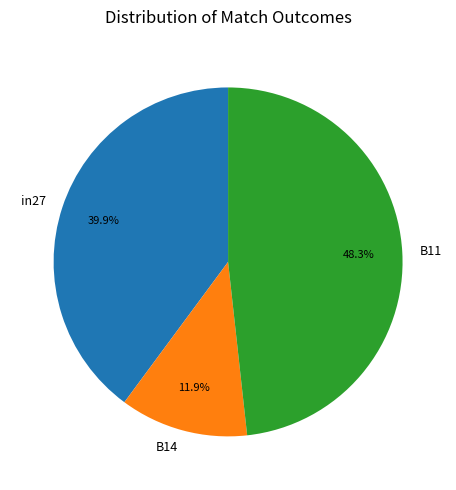

To the nearest percent, what is the combined percentage of in27 and B14?

52%